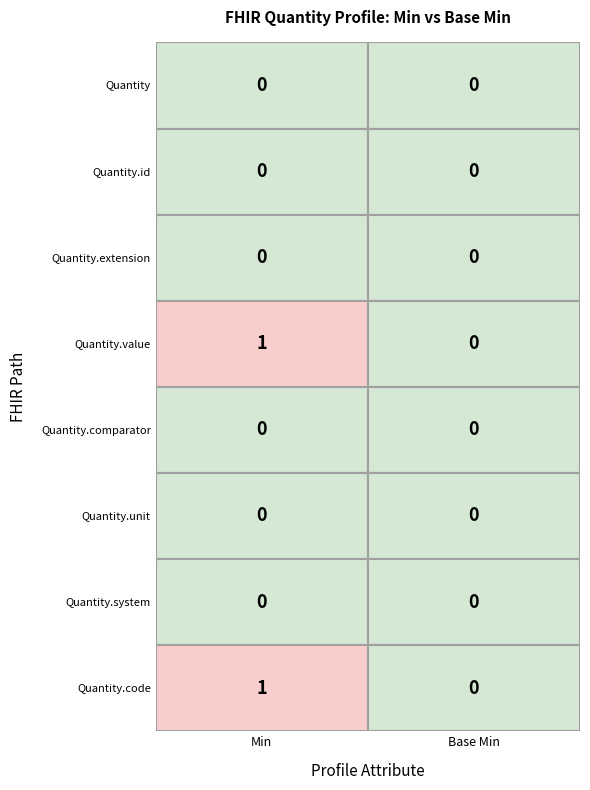

Reading right to left, extract all data points from this chart.

Quantity: 0	0
Quantity.id: 0	0
Quantity.extension: 0	0
Quantity.value: 0	1
Quantity.comparator: 0	0
Quantity.unit: 0	0
Quantity.system: 0	0
Quantity.code: 0	1